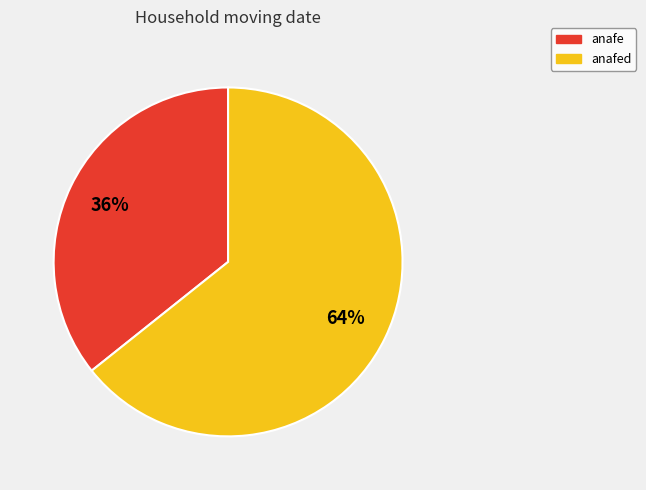

Is there a majority slice in this chart?

Yes